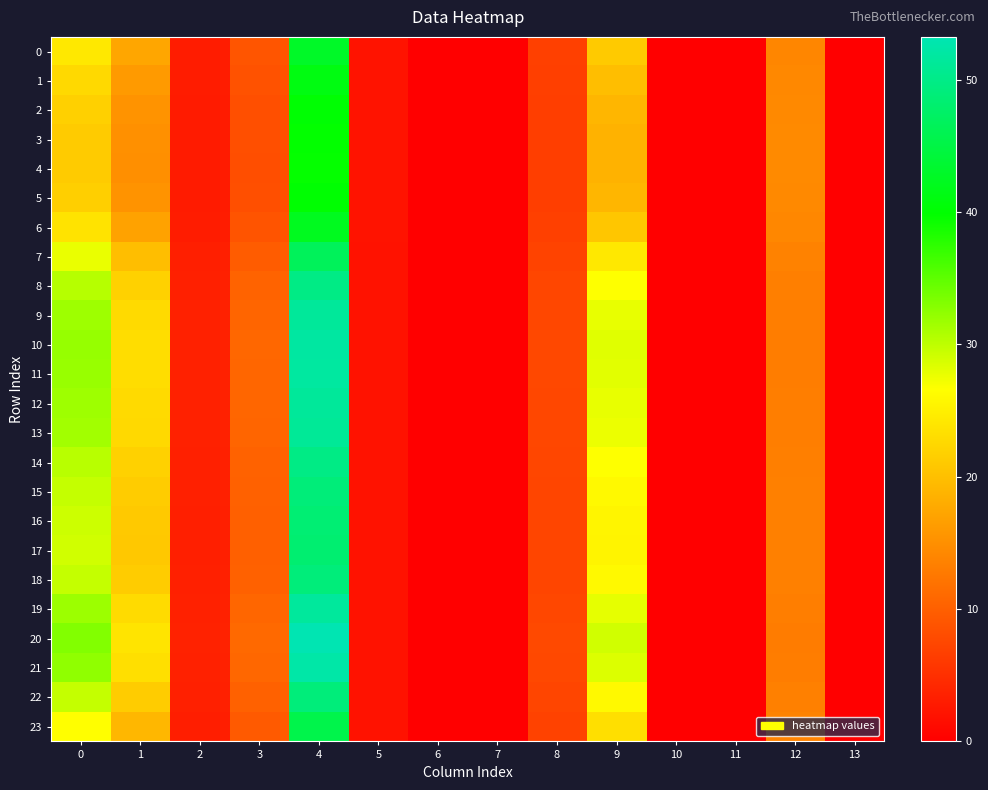

Which has a higher value, 7 or 3?

3